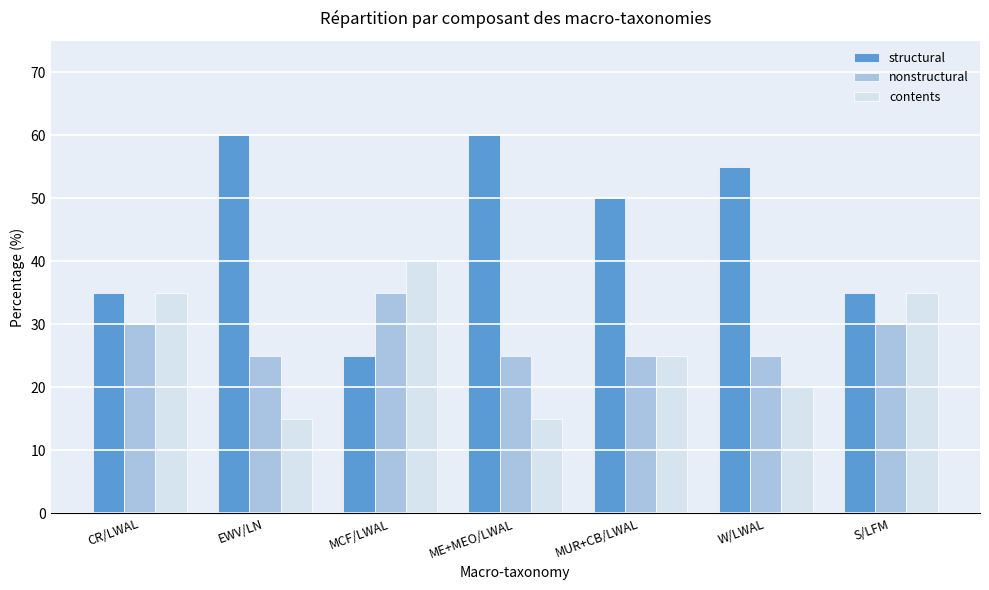

What is the maximum value for nonstructural?

35